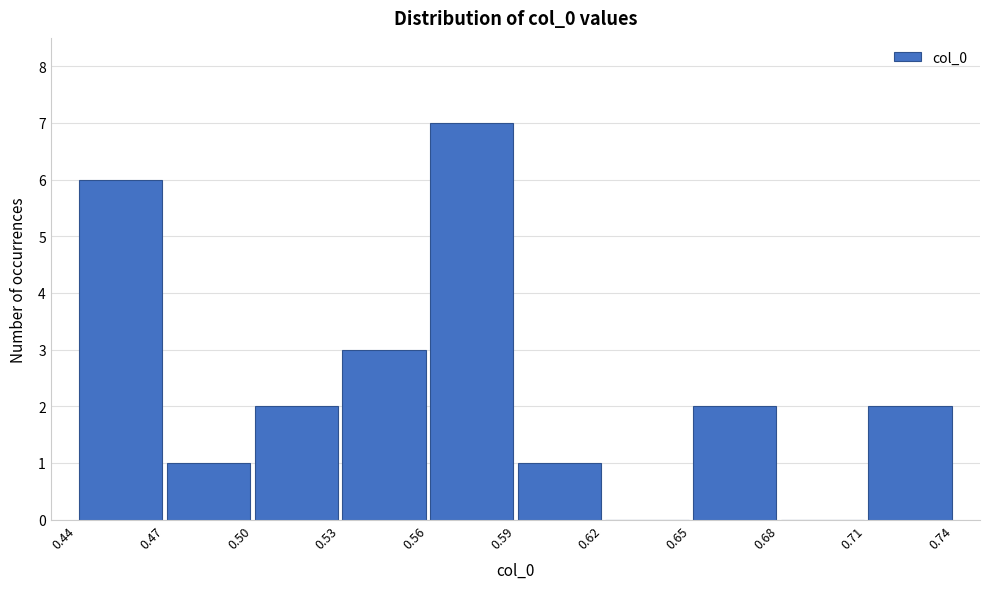

How tall is the bar that spans 0.47 to 0.50 on the x-axis? The values are not printed on the chart, so give them approximately, as read against the axis.

1